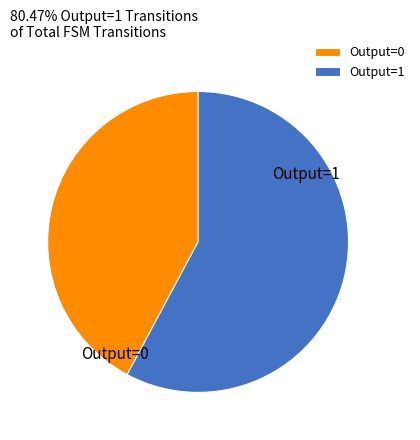

Rank the categories by value from lowest to highest.

Output=0, Output=1